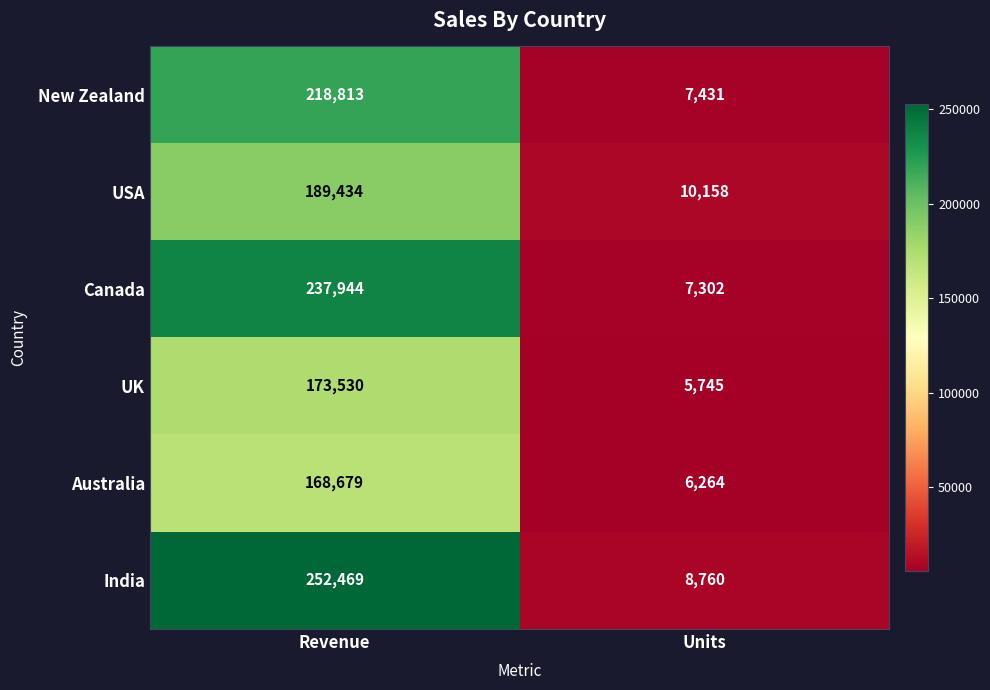

How many categories are shown in the chart?

2